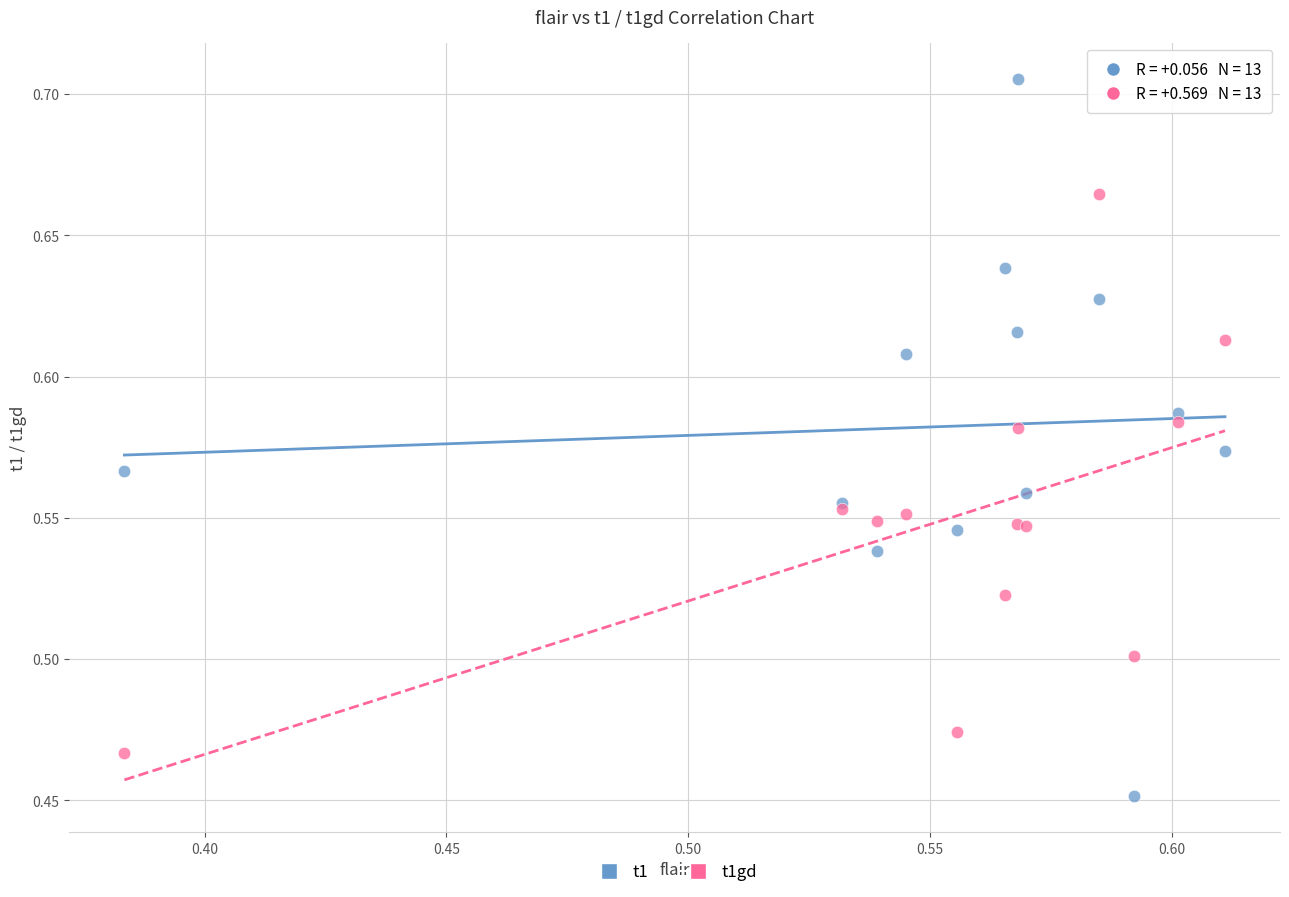

Which series contains the highest Y value?

t1